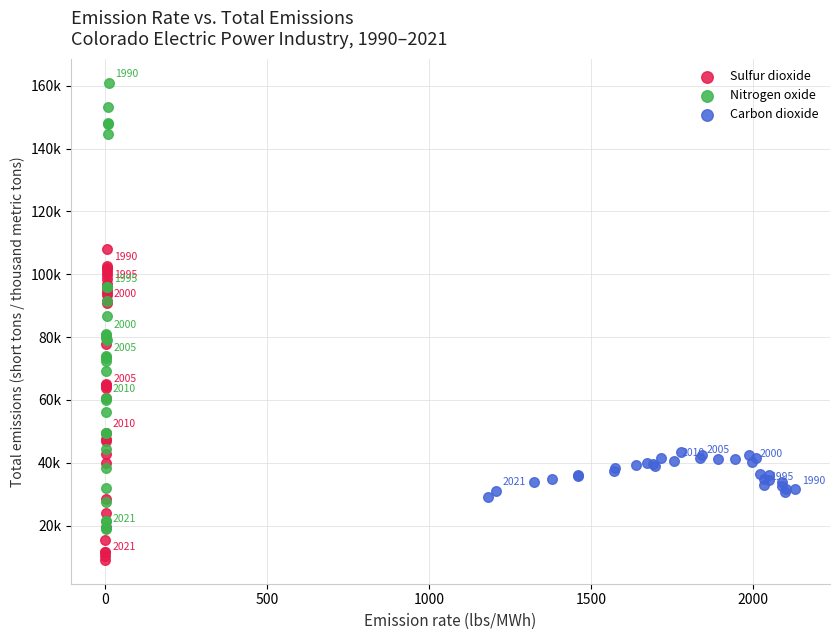

What are all the series names shown in the legend?

Sulfur dioxide, Nitrogen oxide, Carbon dioxide